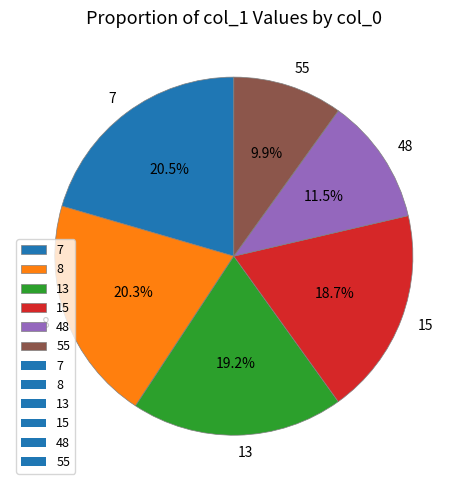

Count the number of slices in the pie.

6